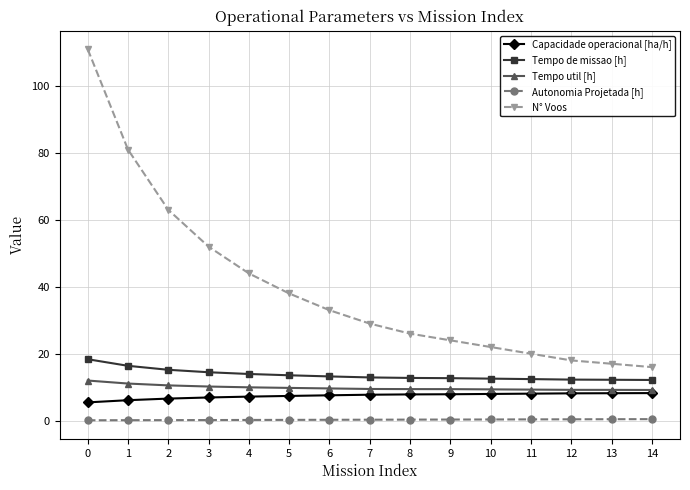

True or false: Tempo util [h] and Tempo de missao [h] cross at least once.

False